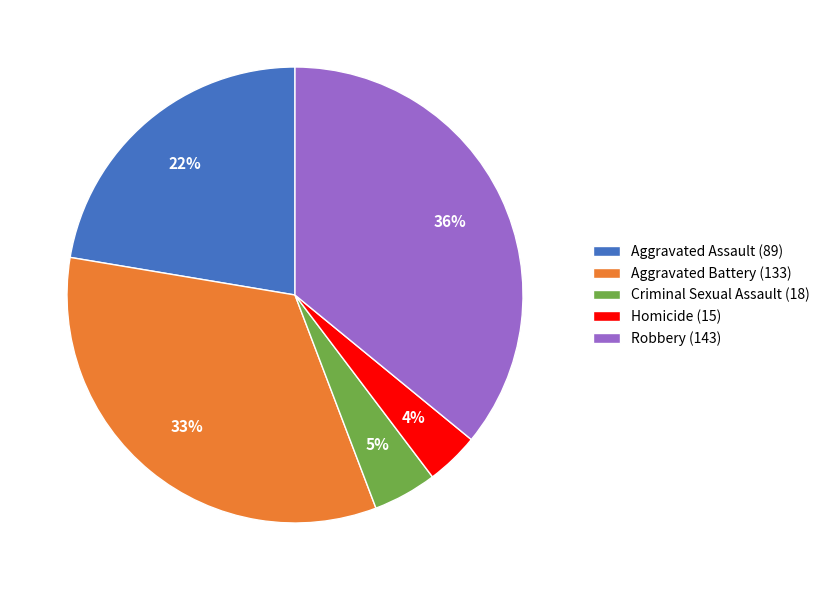

Combined, do Aggravated Assault and Robbery account for over 50%?

Yes